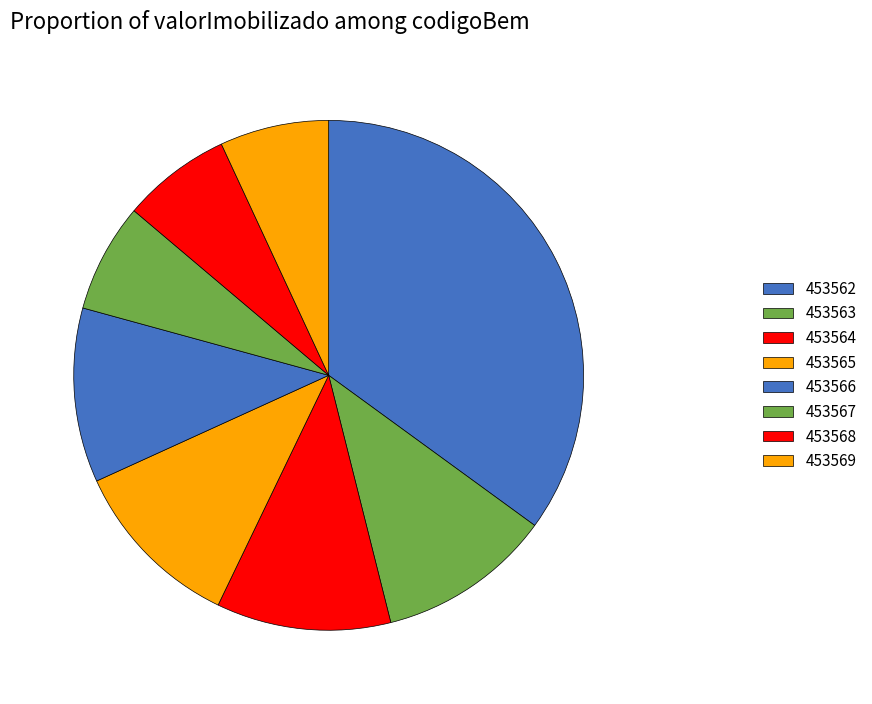

True or false: 453568 accounts for 7% of the total.

True